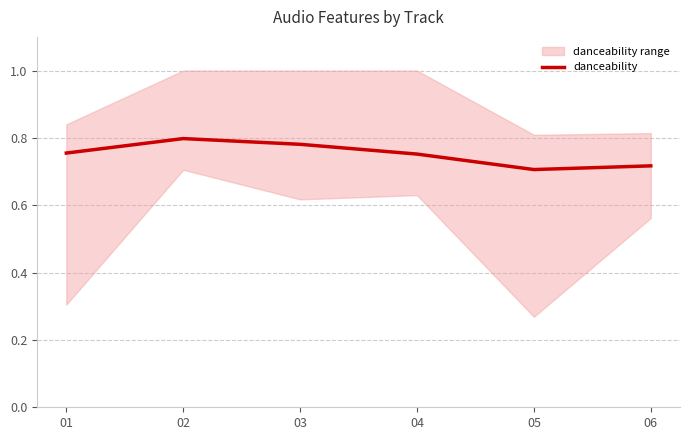

Read the value at 02.

0.8